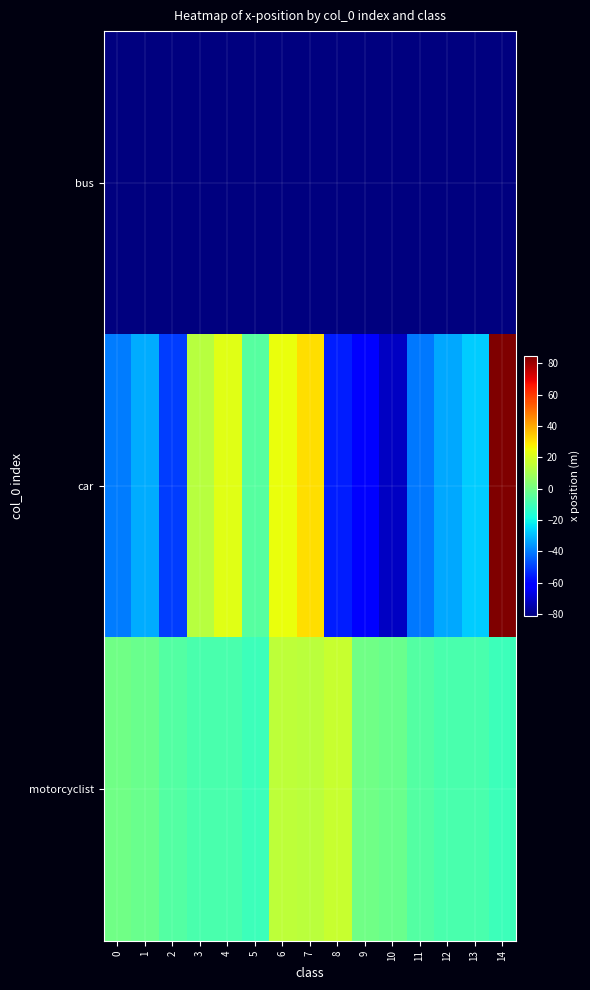

List the series in order of their peak value, lowest first.

bus, motorcyclist, car